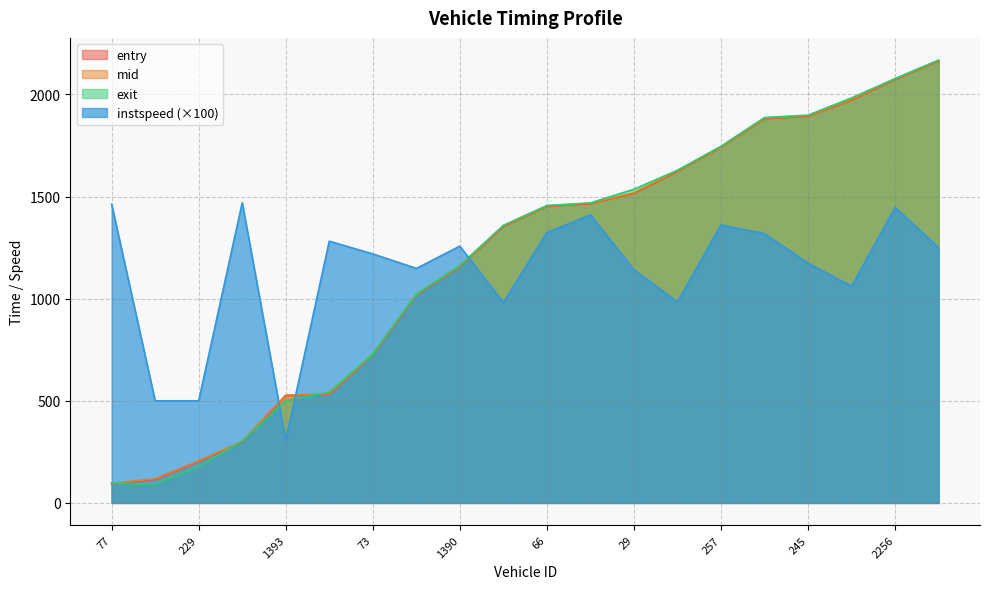

The exit series shows 2479.8 at 66. True or false?

False